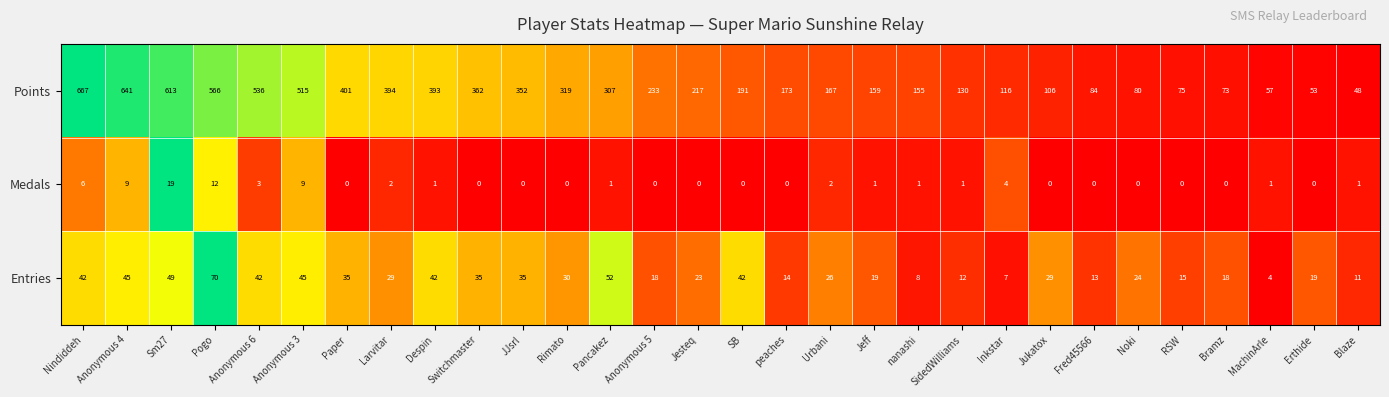

At how many categories does at least one series exceed 0?

30